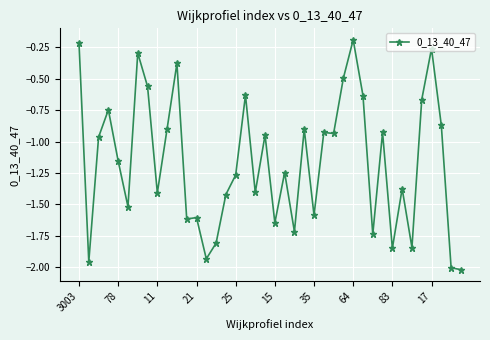

What is the difference between the second highest and second lowest values?

1.8